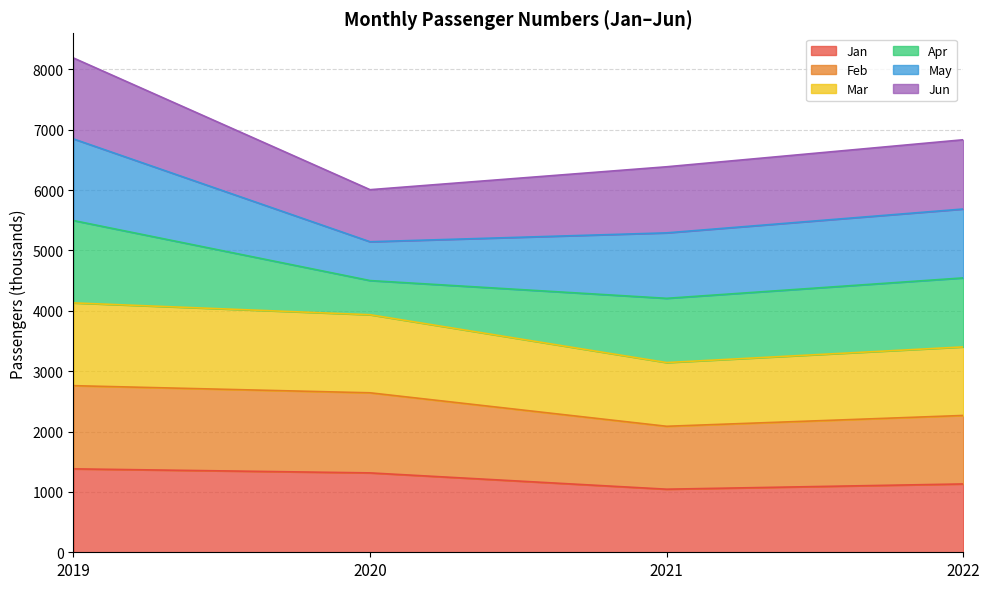

What is the lowest value of the Jan series?

1045.0